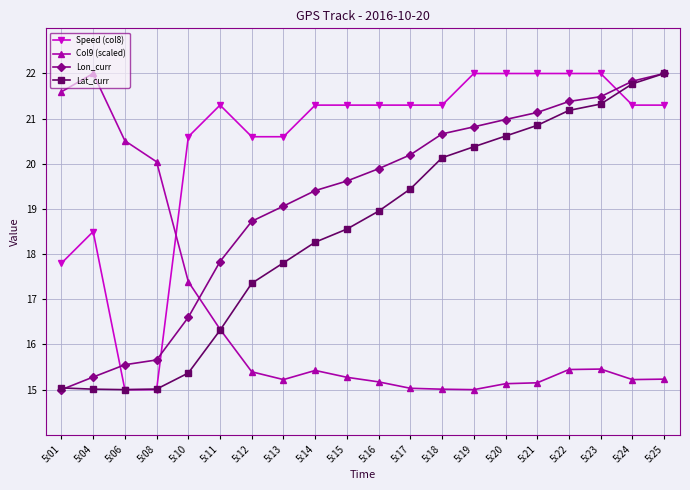

Where do Lon_curr and Lat_curr first cross each other?

5:01 and 5:04